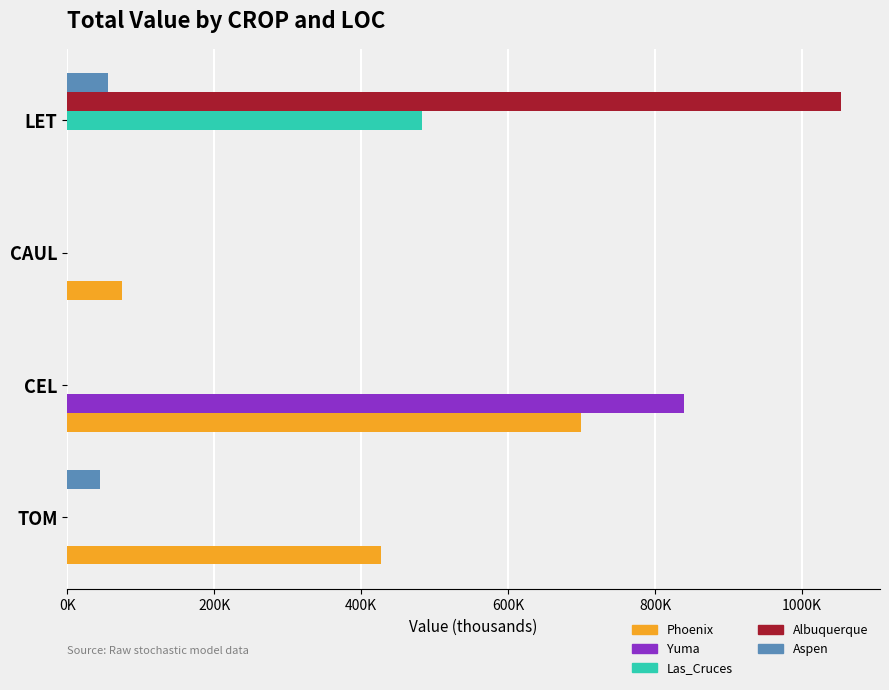

What are all the series names shown in the legend?

Phoenix, Yuma, Las_Cruces, Albuquerque, Aspen